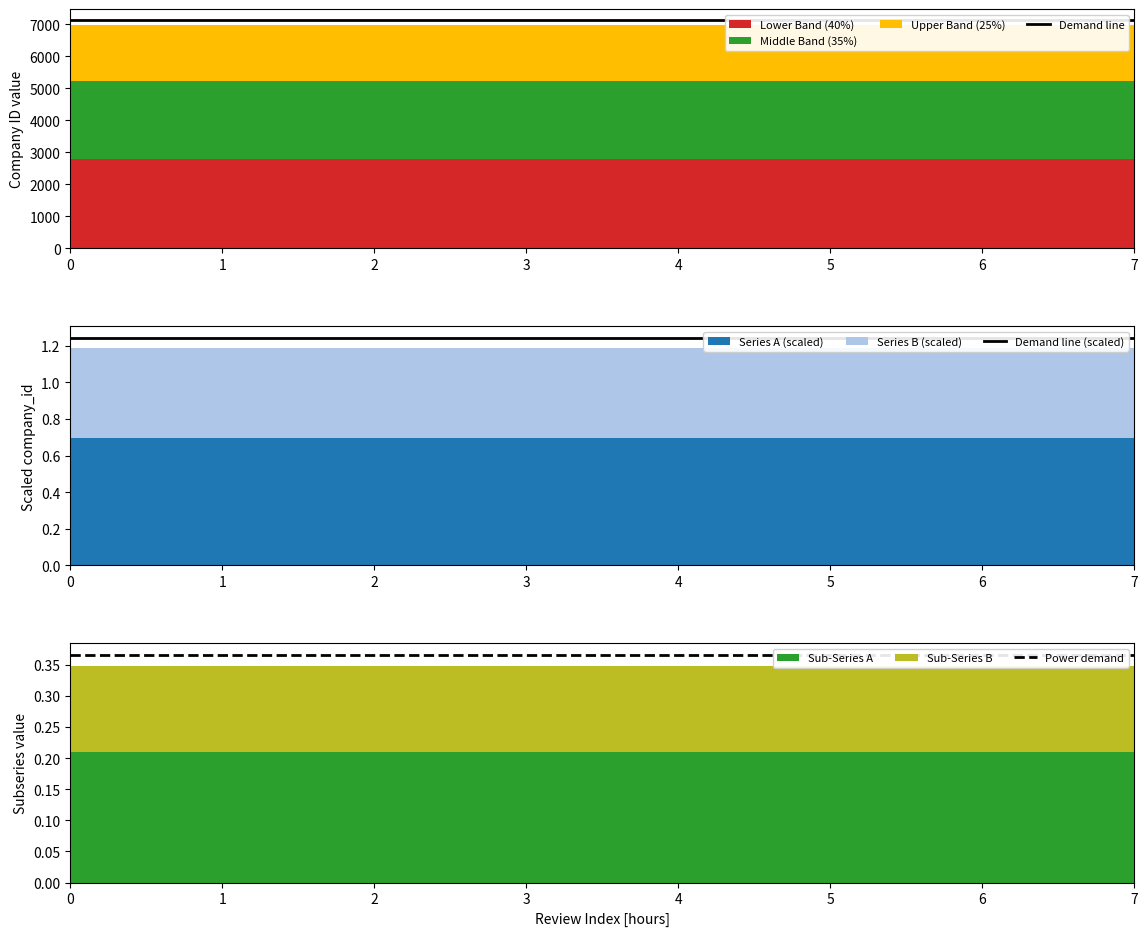

How many lines are shown in the chart?

3